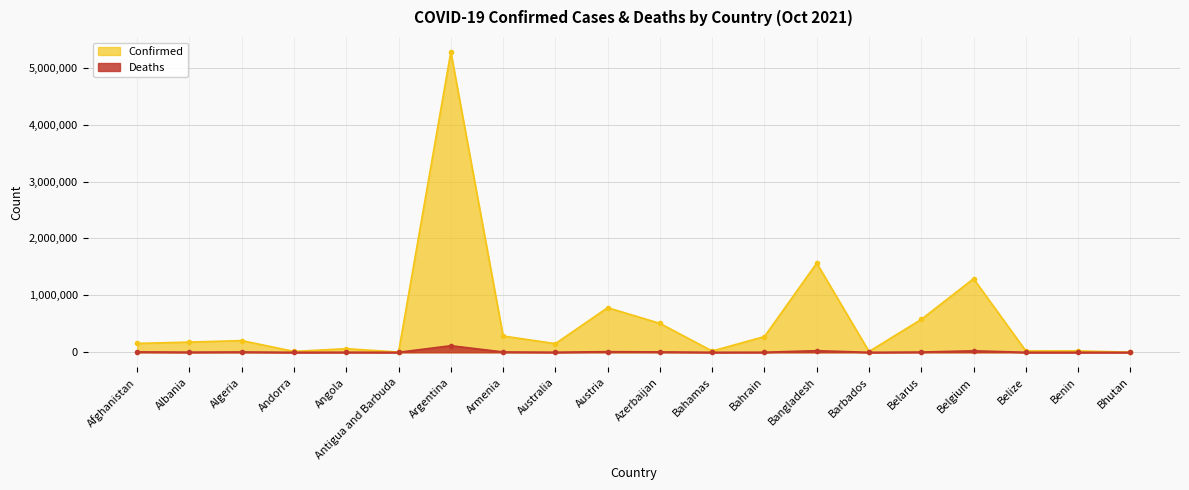

True or false: Deaths and Confirmed cross at least once.

False